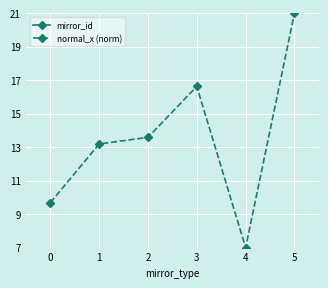

What is the difference between the maximum and second lowest values in the normal_x (norm) series?

11.3